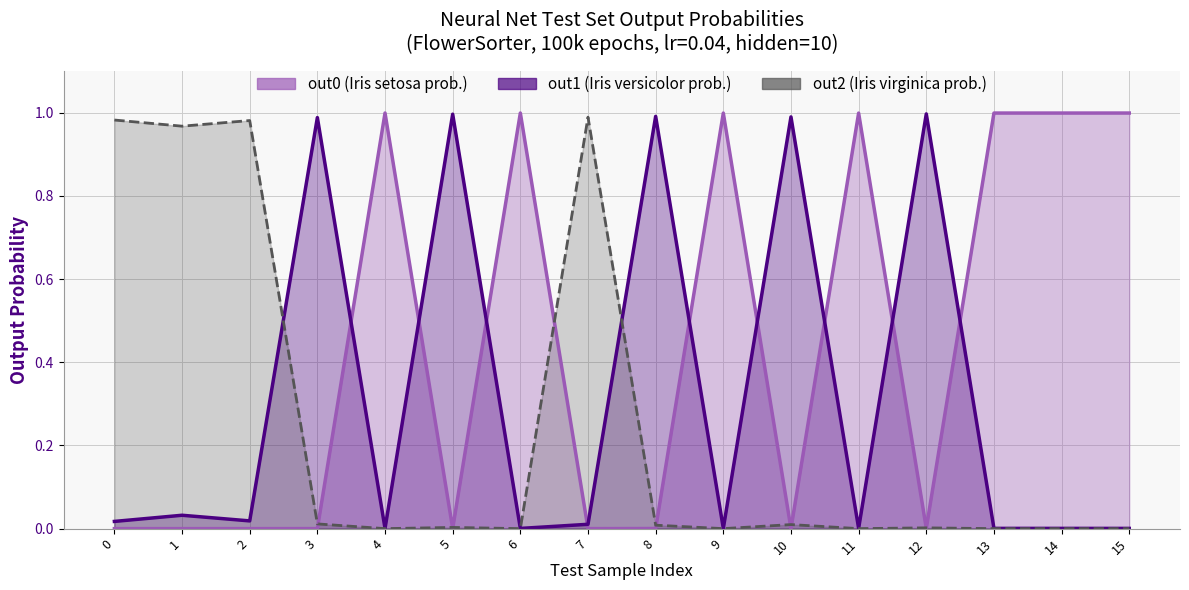

At which label does out0 reach its peak?

4